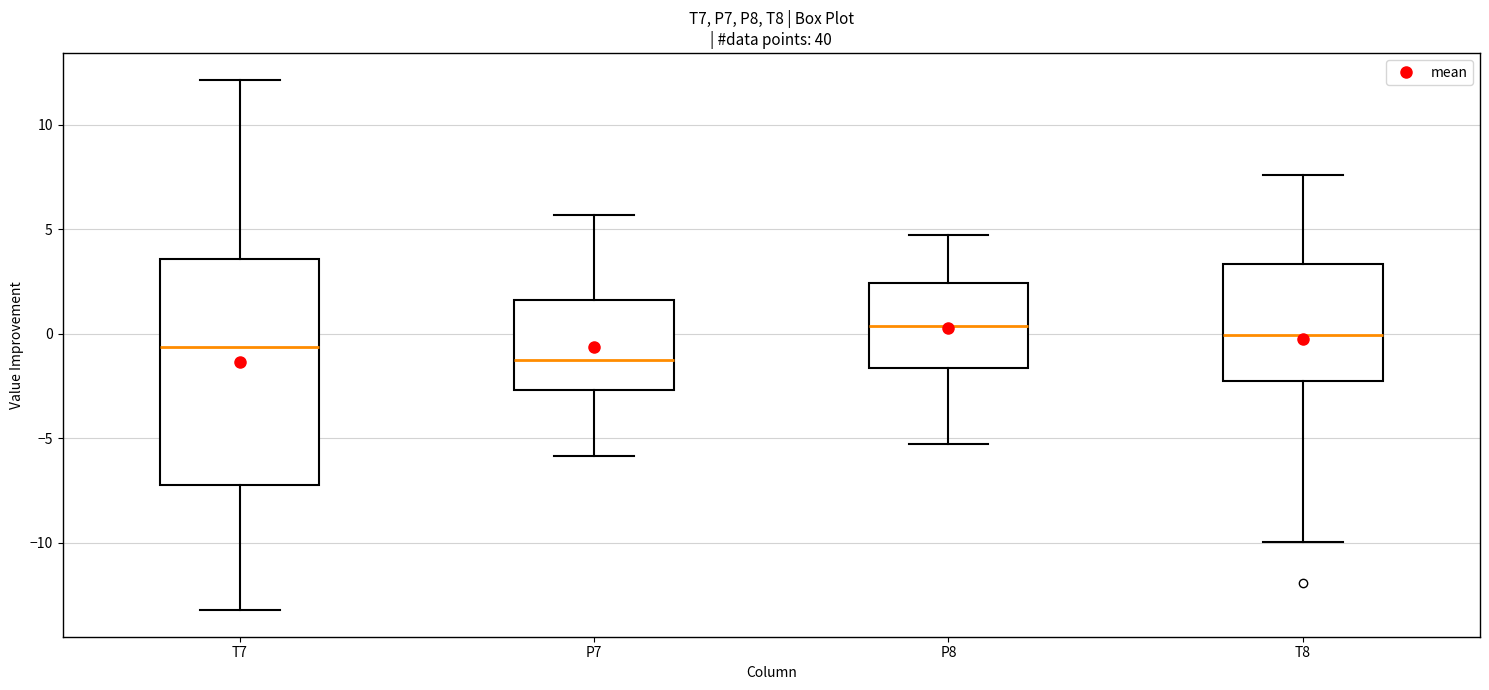

Which box is the tallest, from its lower edge to its upper edge?

T7